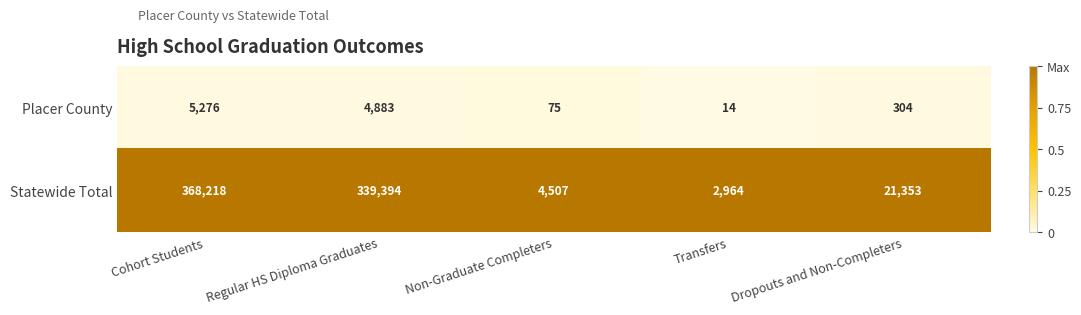

Rank the series at Regular HS Diploma Graduates from lowest to highest value.

Placer County, Statewide Total